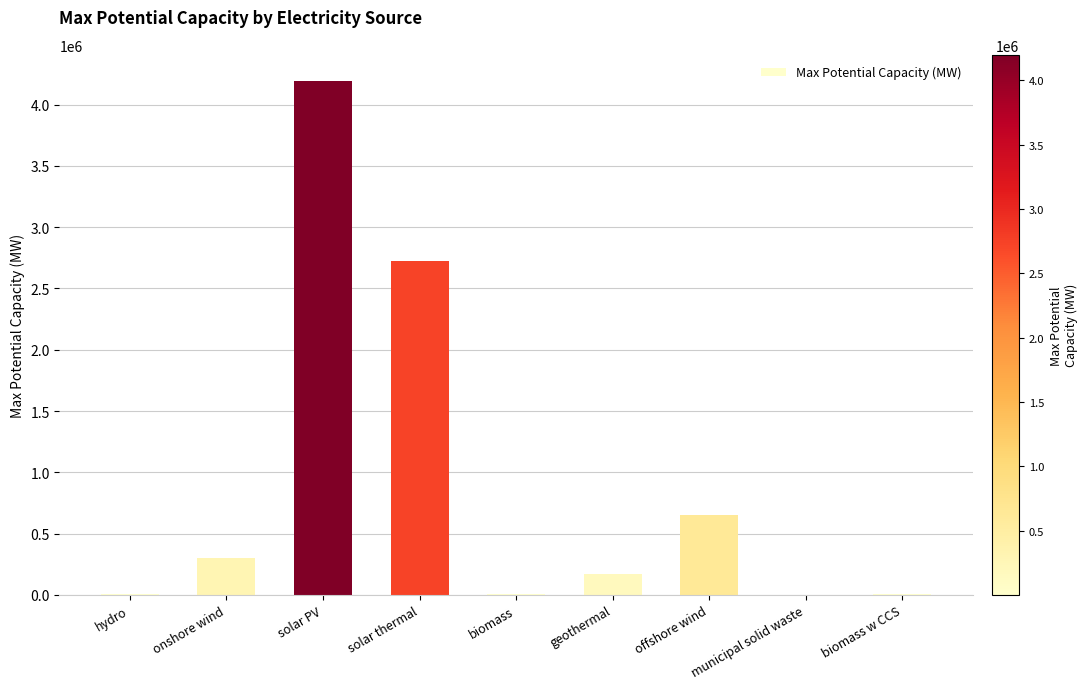

What is the approximate value at offshore wind?

655000.0